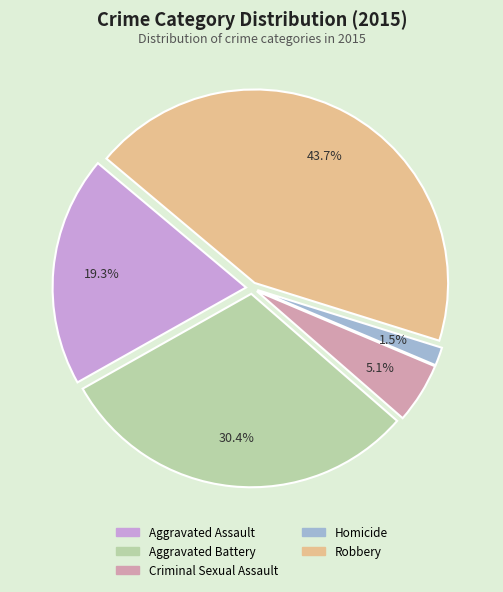

True or false: Aggravated Assault accounts for 32% of the total.

False